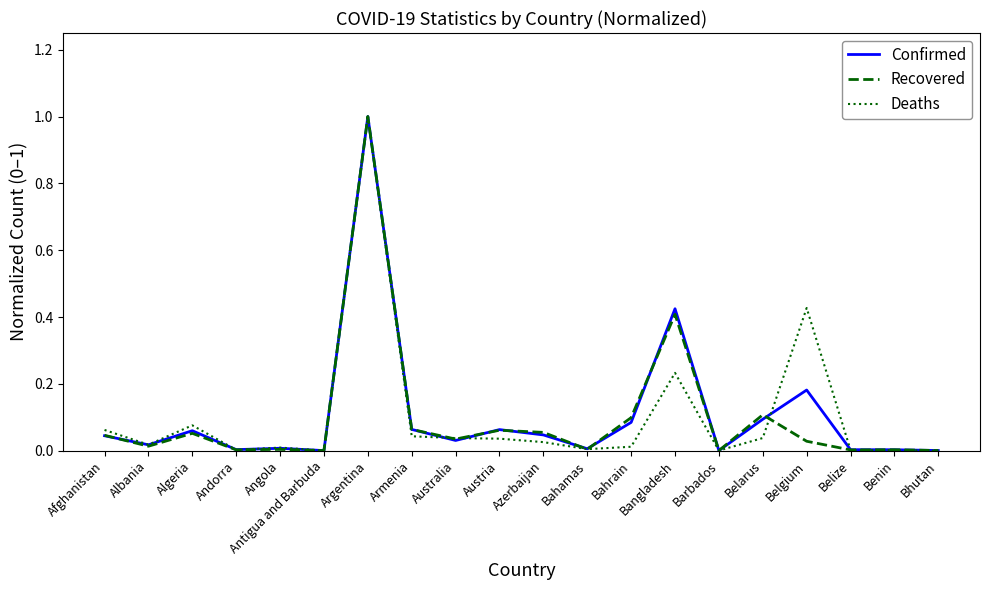

What is the greatest value displayed?

1.0